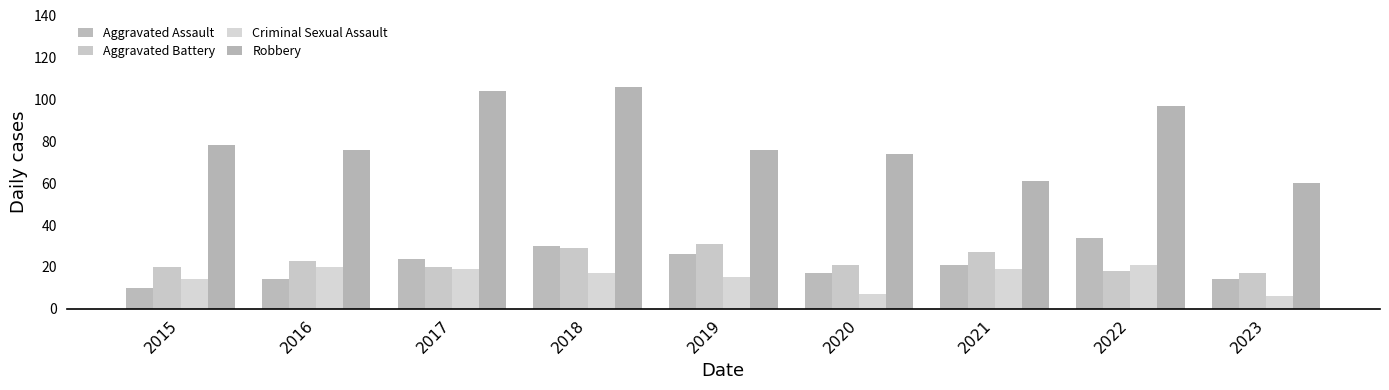

Which category has the highest value in the Aggravated Battery series?

2019